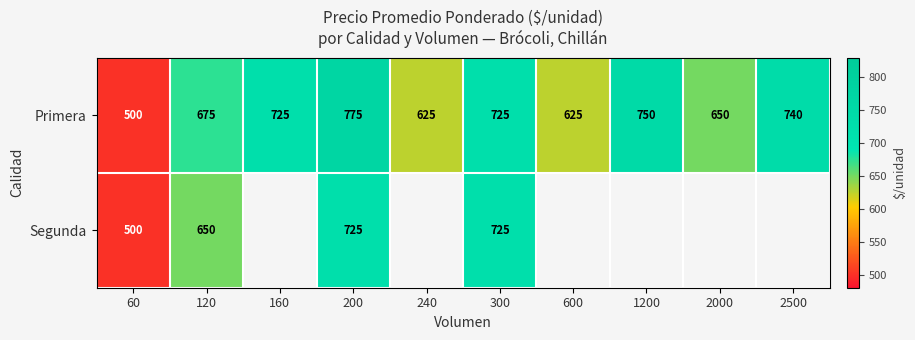

How many data points does each series have?

10